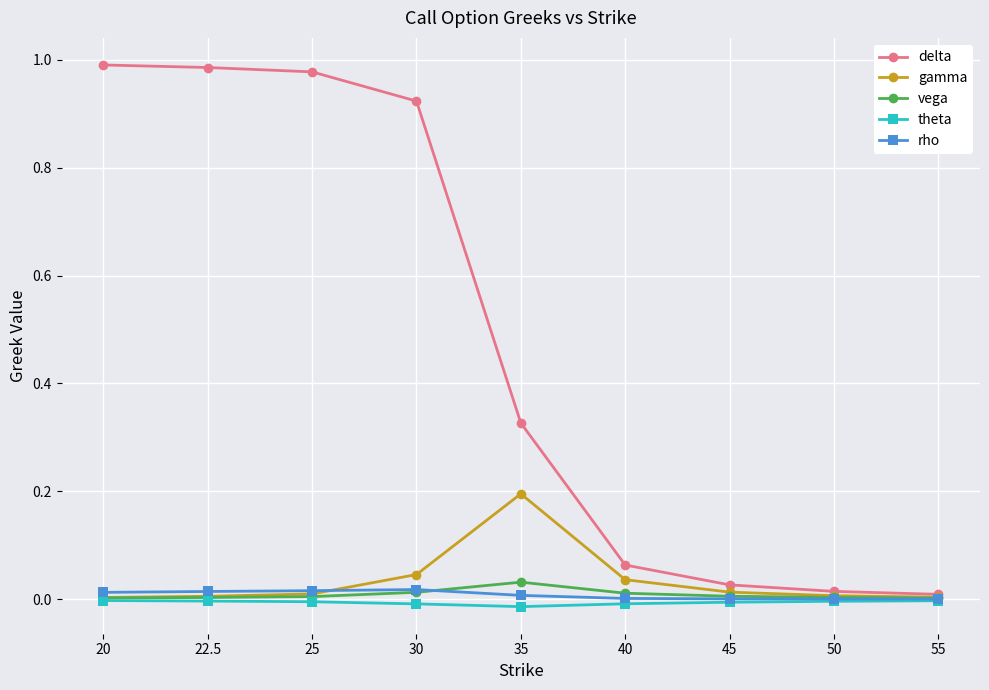

Which series has the largest total across all categories?

delta